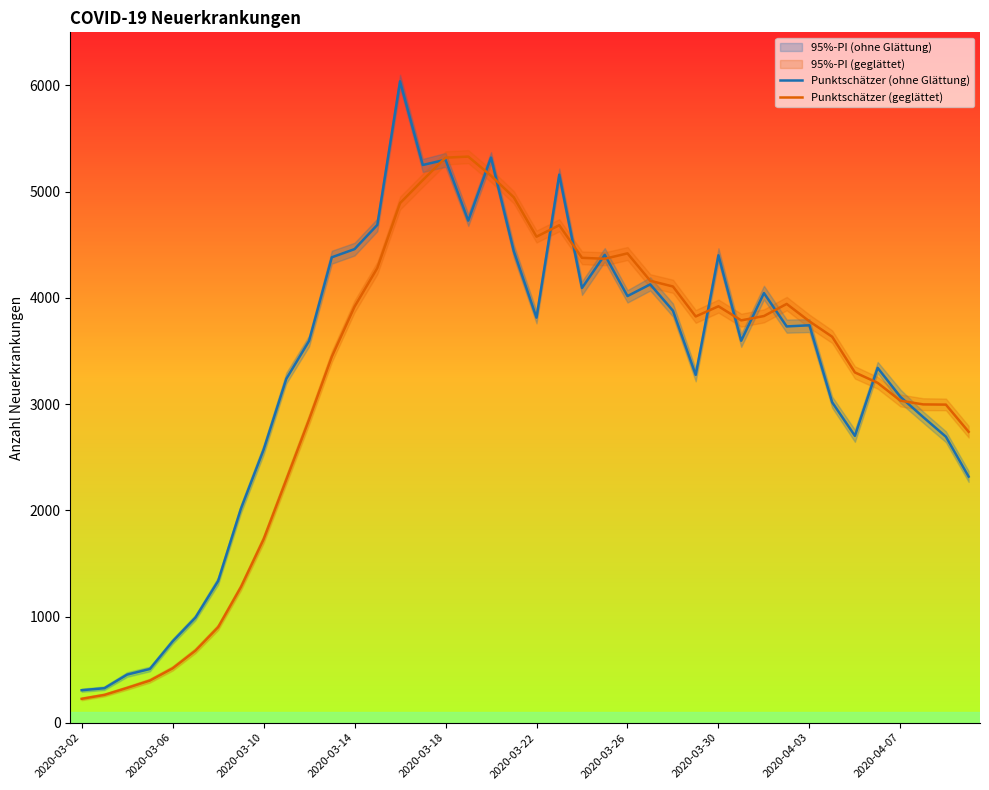

Count the number of categories in the chart.

40